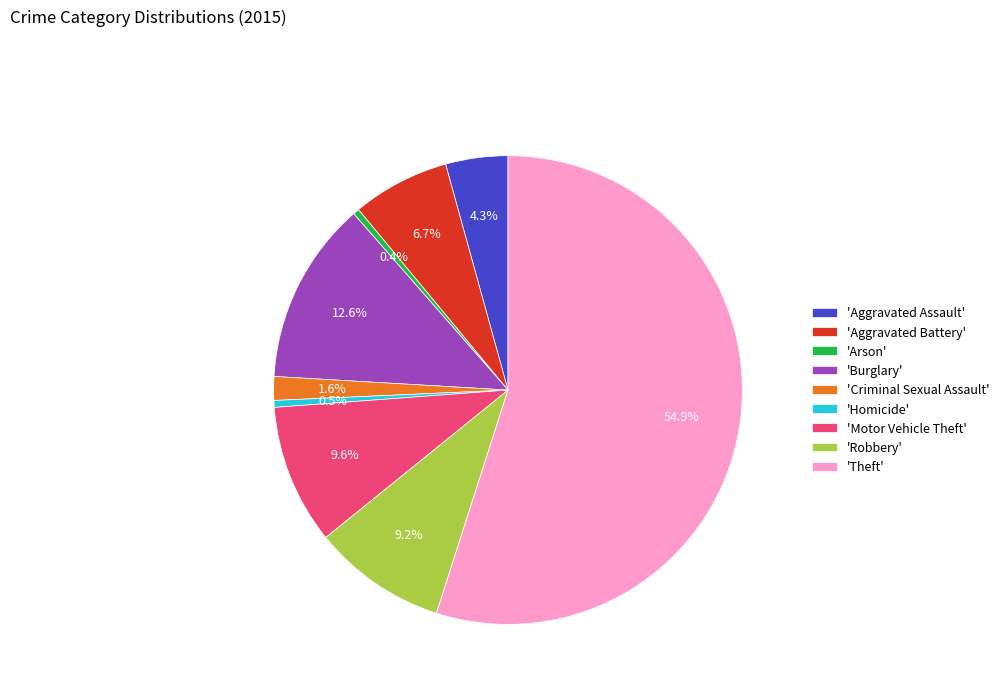

How much of the chart is everything except 'Homicide'?

99.5%